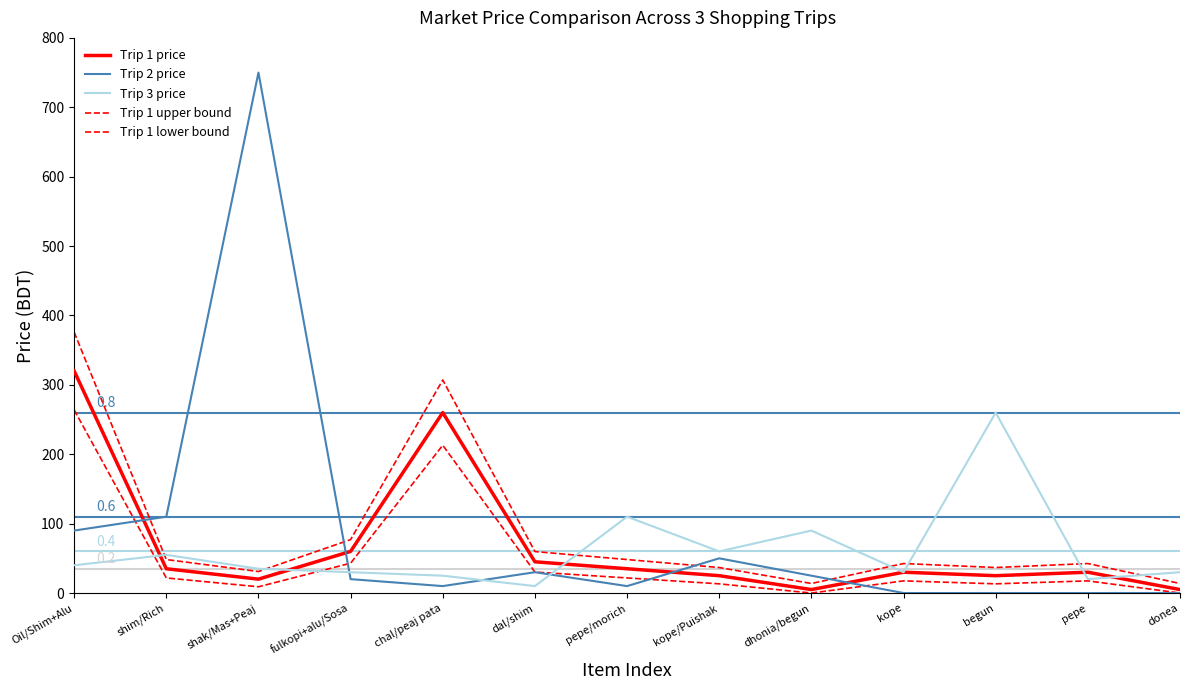

Which series changed the most between Oil/Shim+Alu and pepe?

Trip 1 upper bound